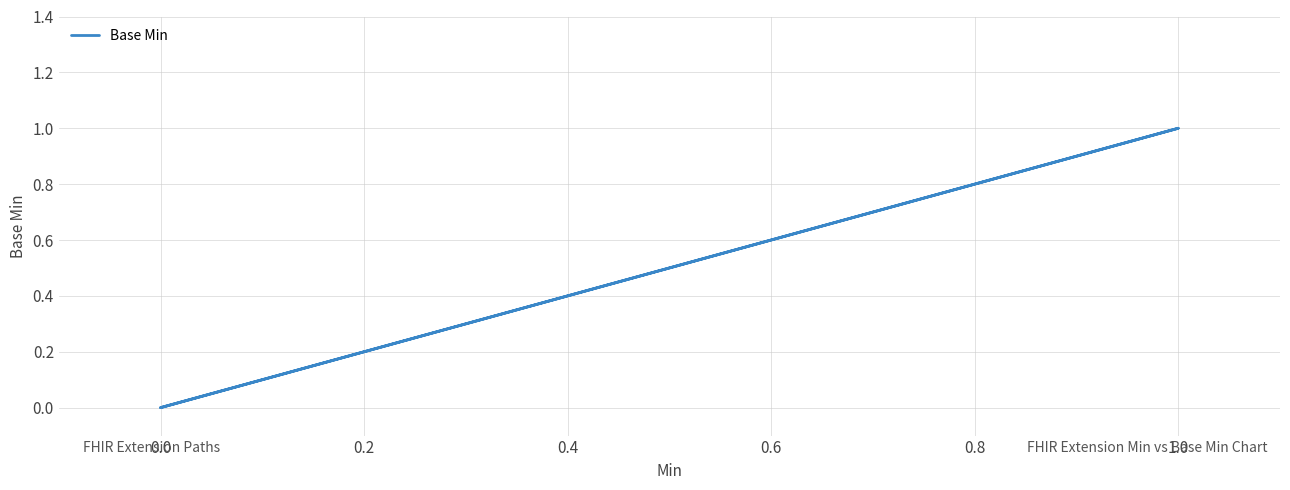

How many lines are shown in the chart?

1